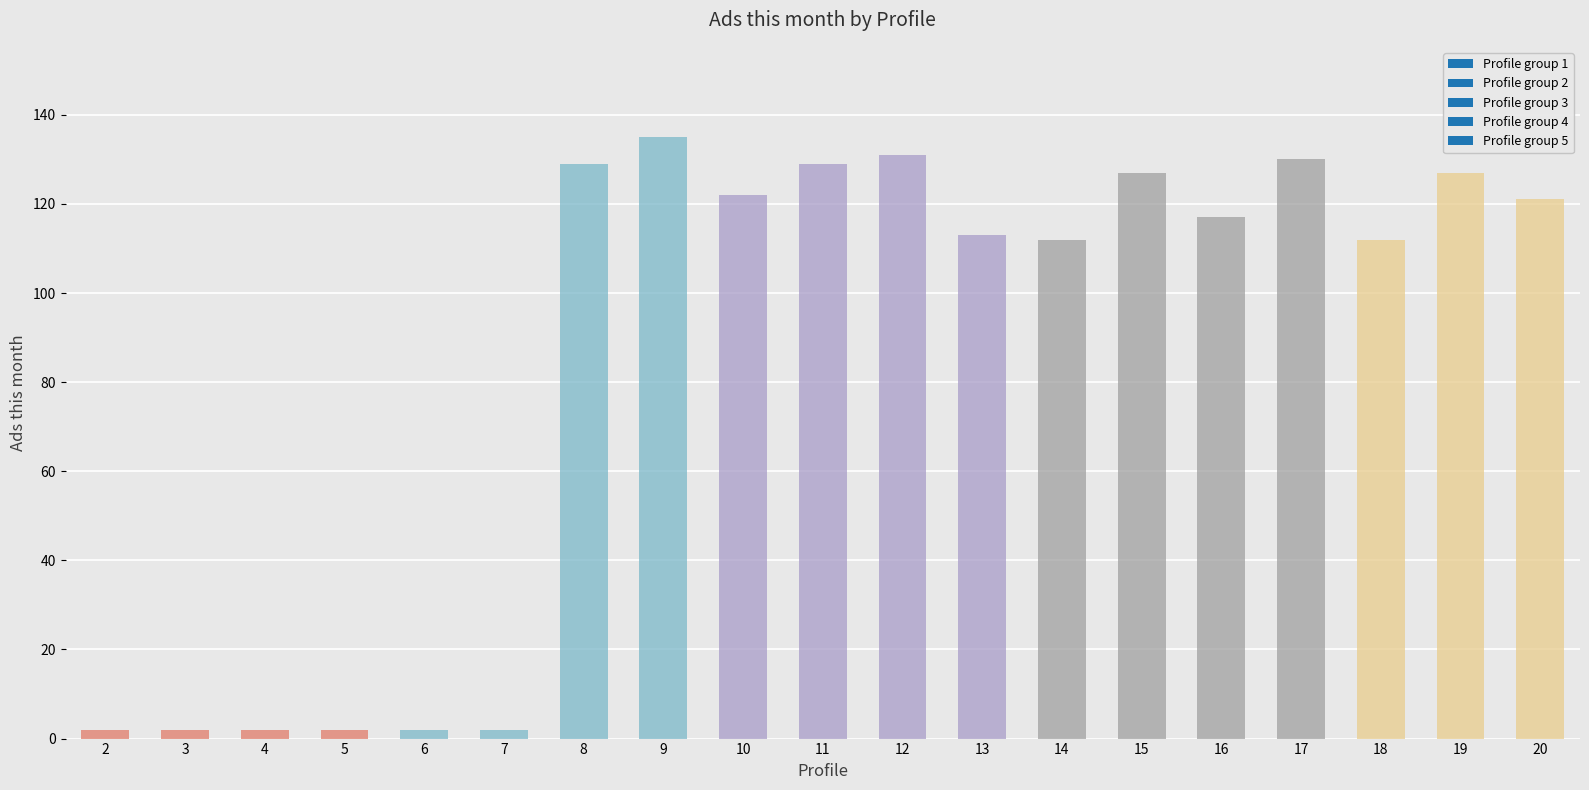

Reading left to right, extract all data points from this chart.

2=2	3=2	4=2	5=2	6=2	7=2	8=129	9=135	10=122	11=129	12=131	13=113	14=112	15=127	16=117	17=130	18=112	19=127	20=121